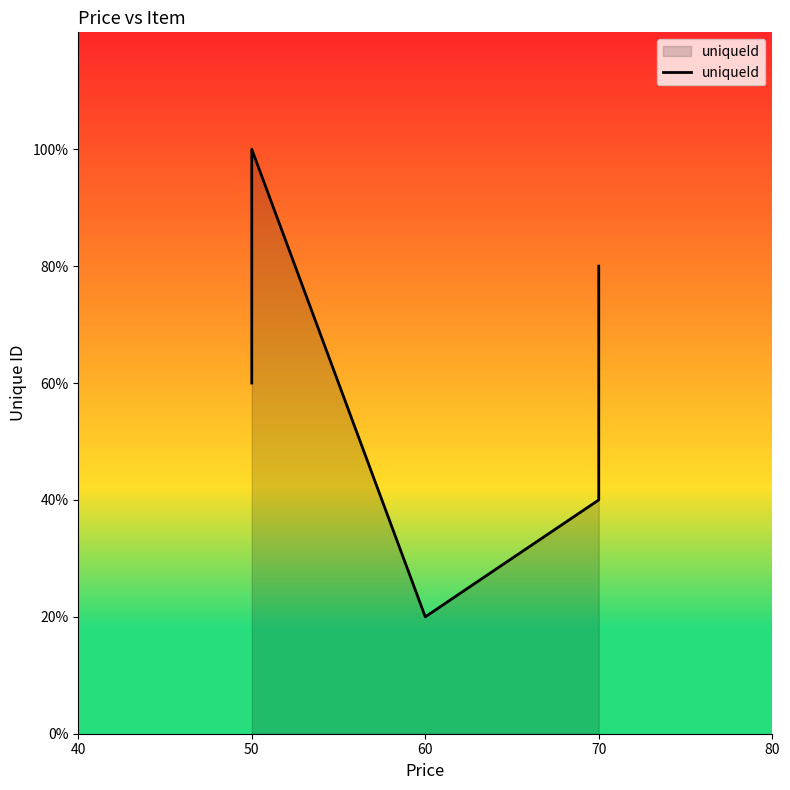

True or false: the data has more than 0 interior local peaks.

True